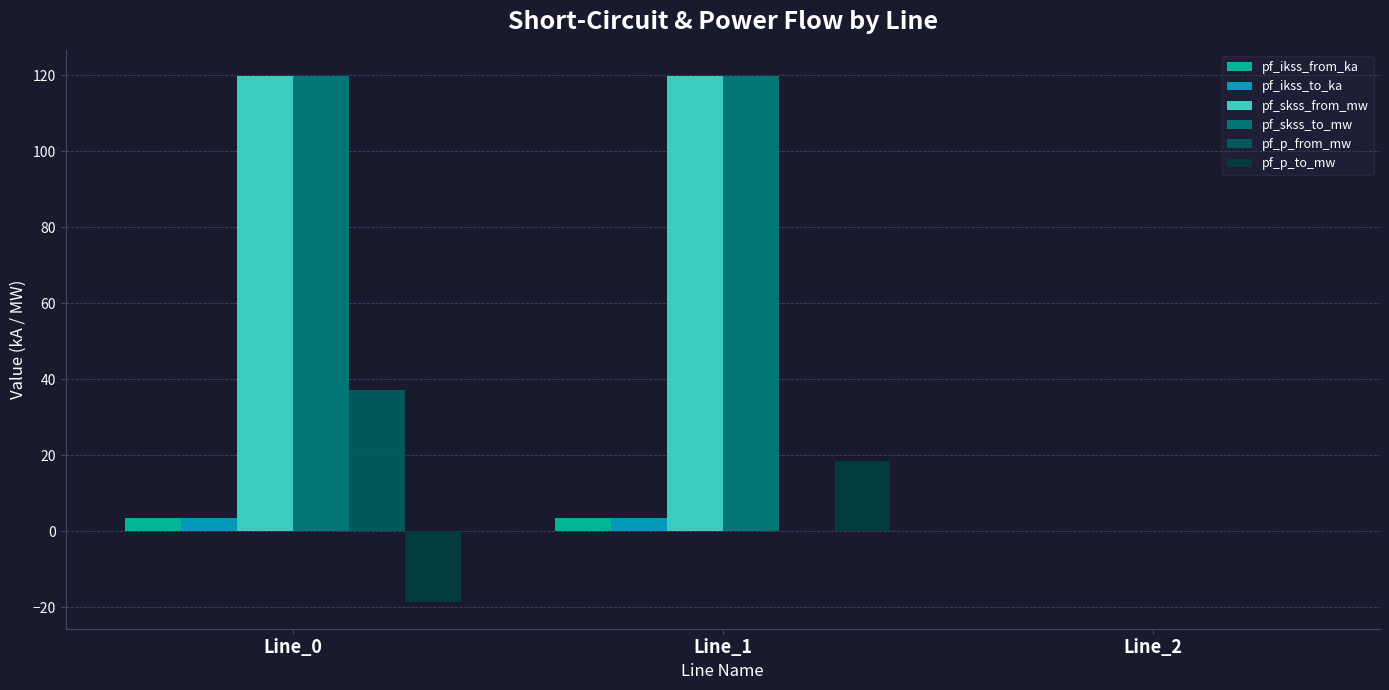

What is the highest value of the pf_p_from_mw series?

37.3